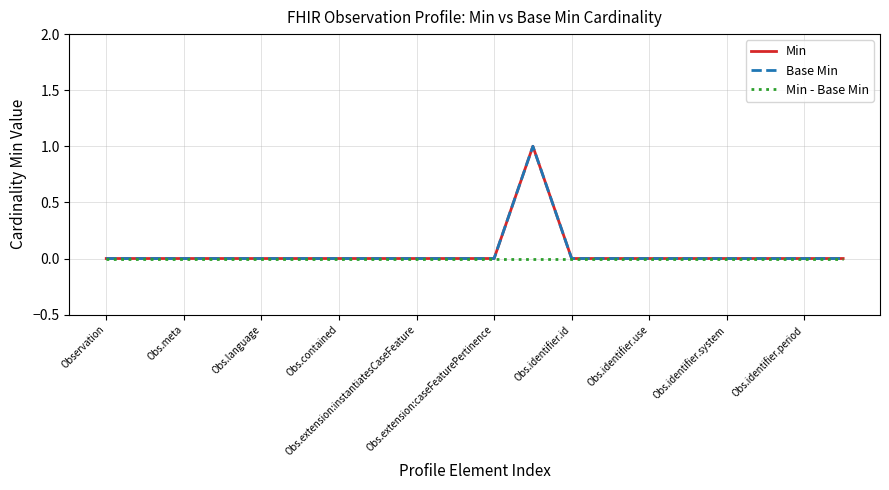

True or false: Min has more than 2 interior local peaks.

False